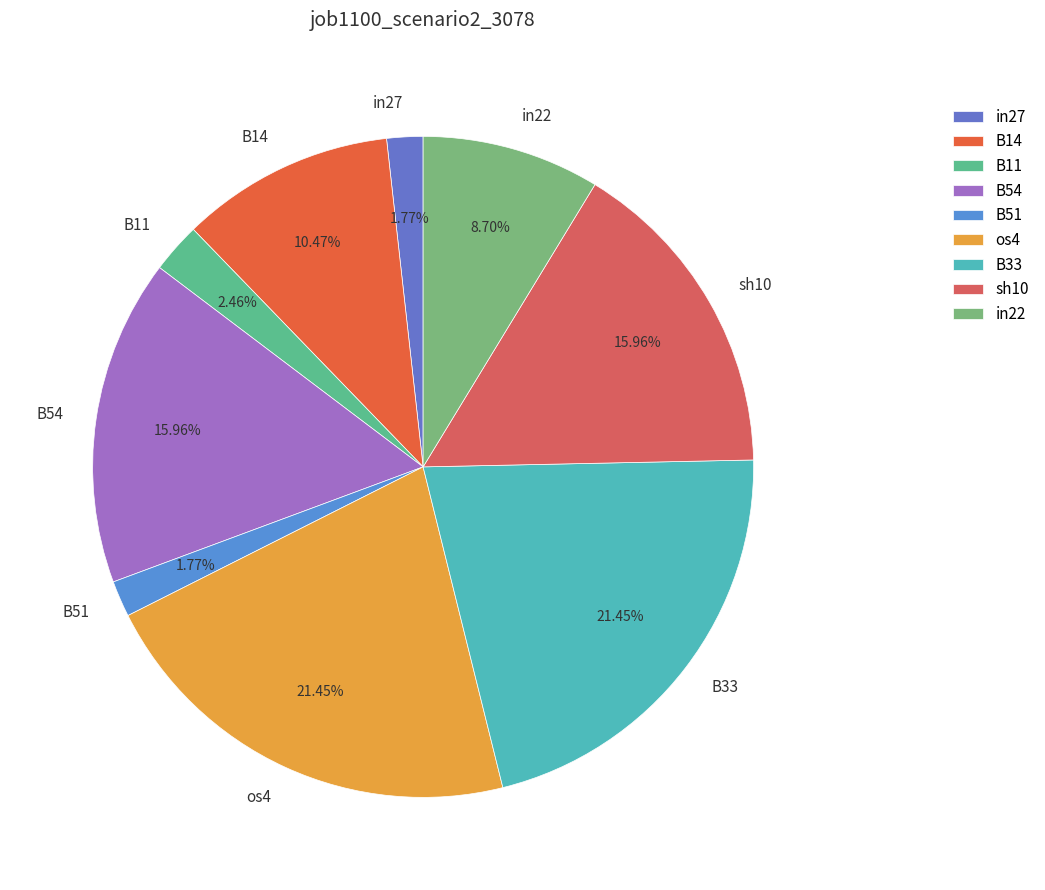

True or false: B11 accounts for 2% of the total.

True